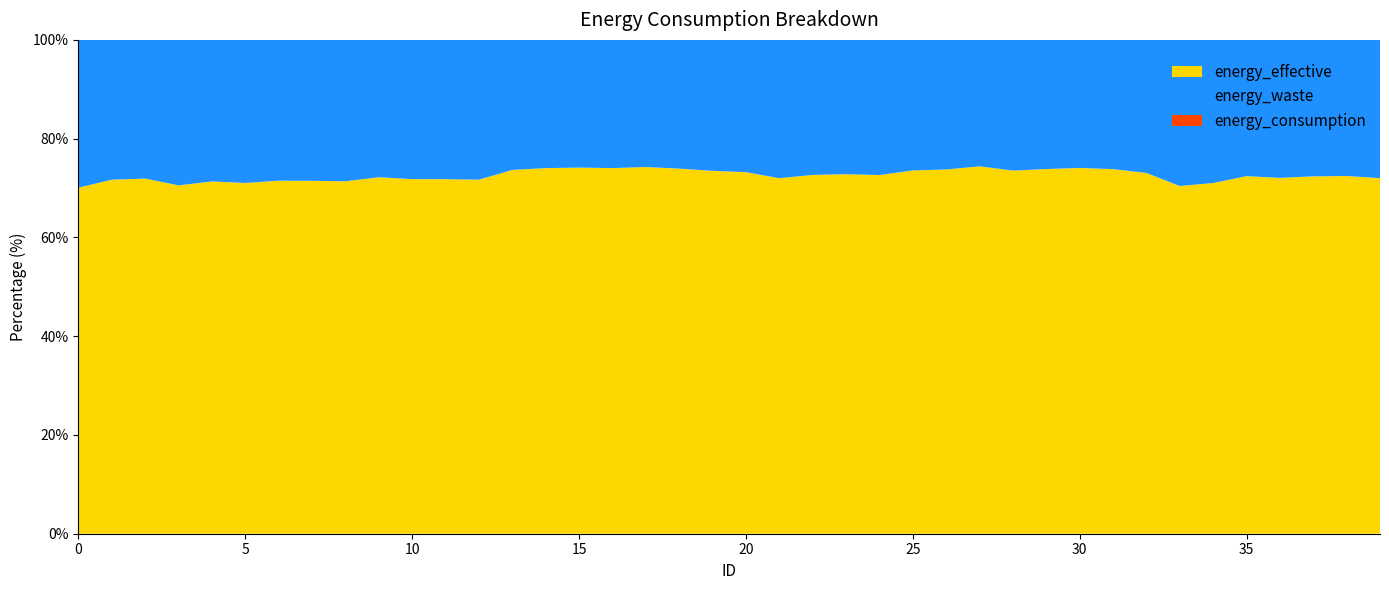

Reading right to left, extract all data points from this chart.

energy_effective: 39=147339110	38=149381420	37=149081600	36=148908130	35=149371920	34=146089100	33=144393920	32=153362110	31=154333770	30=153849840	29=155514240	28=154619150	27=157262050	26=155167110	25=154834040	24=152033250	23=151938630	22=151974920	21=150326670	20=153628680	19=155528870	18=156048140	17=158368420	16=158744620	15=158706620	14=158267530	13=157975310	12=152576650	11=152374110	10=152309700	9=153294850	8=150647960	7=151973780	6=152277780	5=151463630	4=153556290	3=150810980	2=156180380	1=154298430	0=150705910
energy_waste: 39=57285239	38=56853286	37=56911471	36=57753374	35=56914733	34=59622697	33=60668268	32=56561738	31=54713133	30=53859292	29=55087091	28=55656924	27=54119934	26=55208152	25=55644573	24=57287325	23=56753151	22=57191624	21=58476245	20=56193265	19=56112125	18=55036099	17=54898860	16=55663503	15=55356879	14=55503835	13=56482226	12=60258945	11=59867805	10=59822710	9=59067249	8=60440442	7=60697467	6=60721439	5=61778491	4=61685338	3=62979752	2=60988717	1=60926003	0=64331550
energy_consumption: 39=204624349	38=206234706	37=205993071	36=206661504	35=206286653	34=205711797	33=205062188	32=209923848	31=209046903	30=207709132	29=210601331	28=210276074	27=211381984	26=210375262	25=210478613	24=209320575	23=208691781	22=209166544	21=208802915	20=209821945	19=211640995	18=211084239	17=213267280	16=214408123	15=214063499	14=213771365	13=214457536	12=212835595	11=212241915	10=212132410	9=212362099	8=211088402	7=212671247	6=212999219	5=213242121	4=215241628	3=213790732	2=217169097	1=215224433	0=215037460